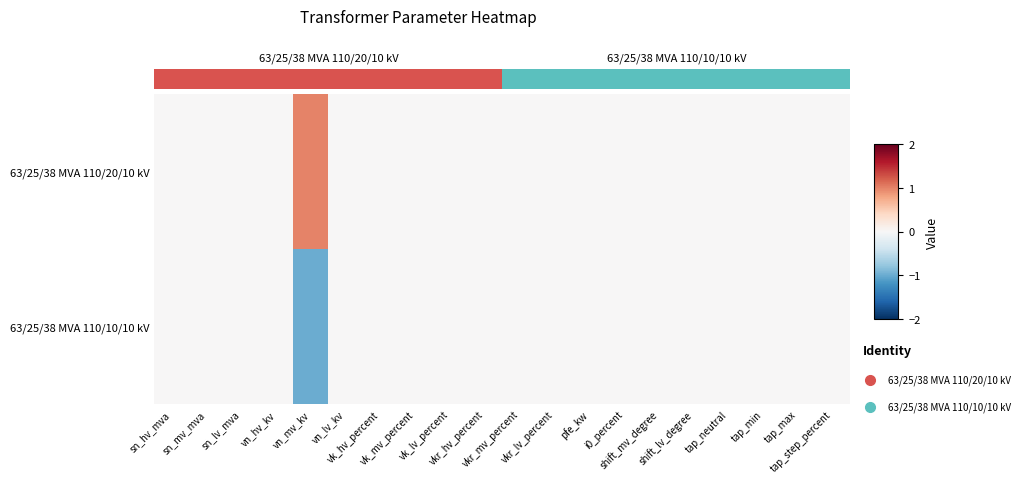

Count the number of categories in the chart.

20